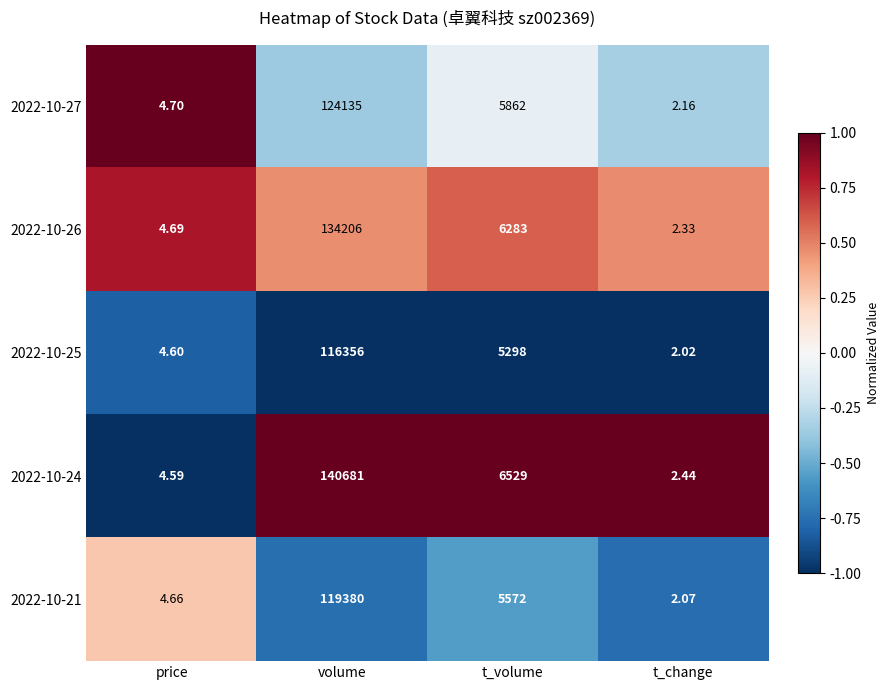

What is the difference between the highest and lowest values at t_volume?

1231.0